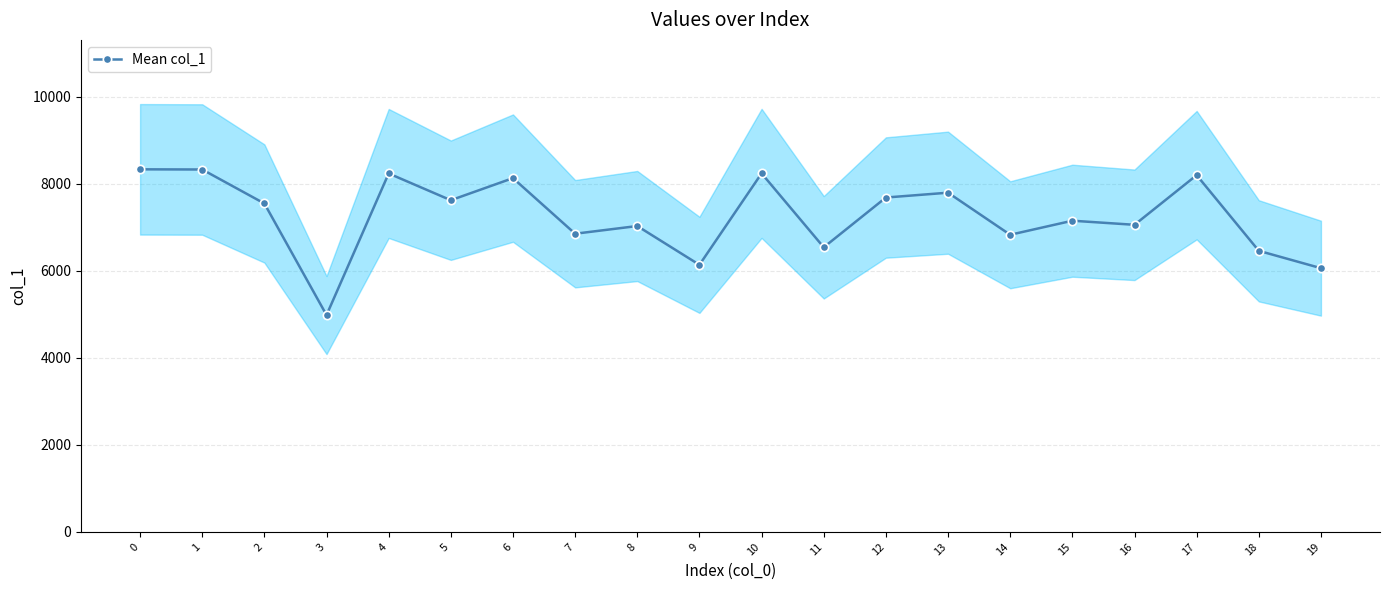

True or false: the data shows 4518 at 11.

False